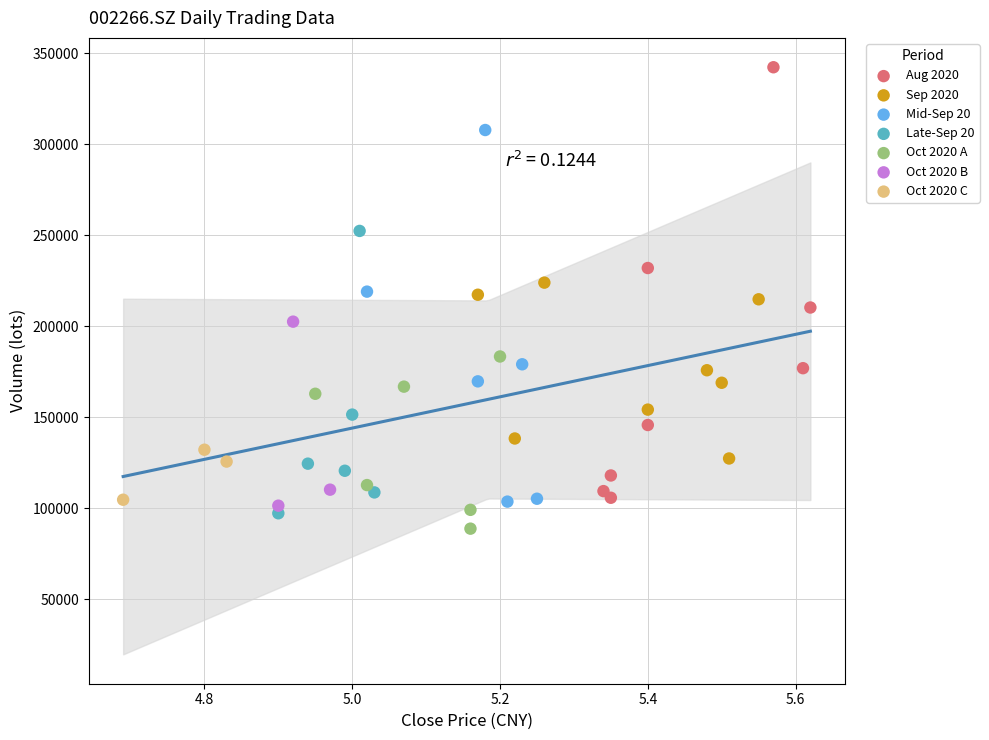

What are all the series names shown in the legend?

Aug 2020, Sep 2020, Mid-Sep 20, Late-Sep 20, Oct 2020 A, Oct 2020 B, Oct 2020 C